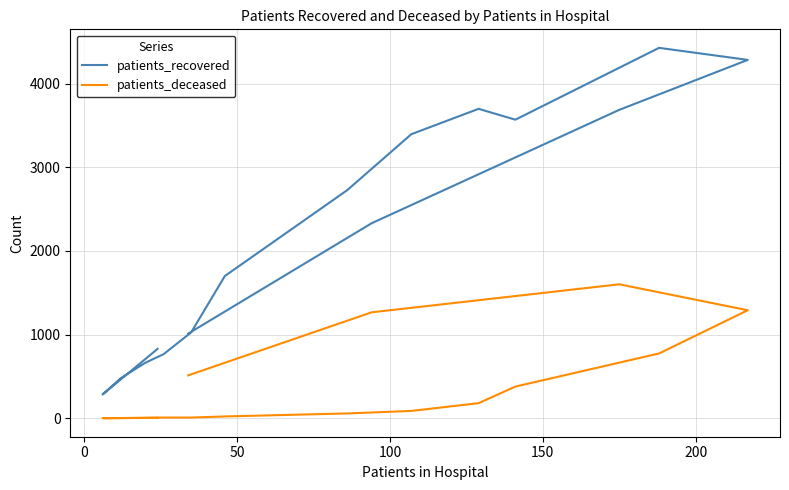

True or false: patients_recovered and patients_deceased cross at least once.

False